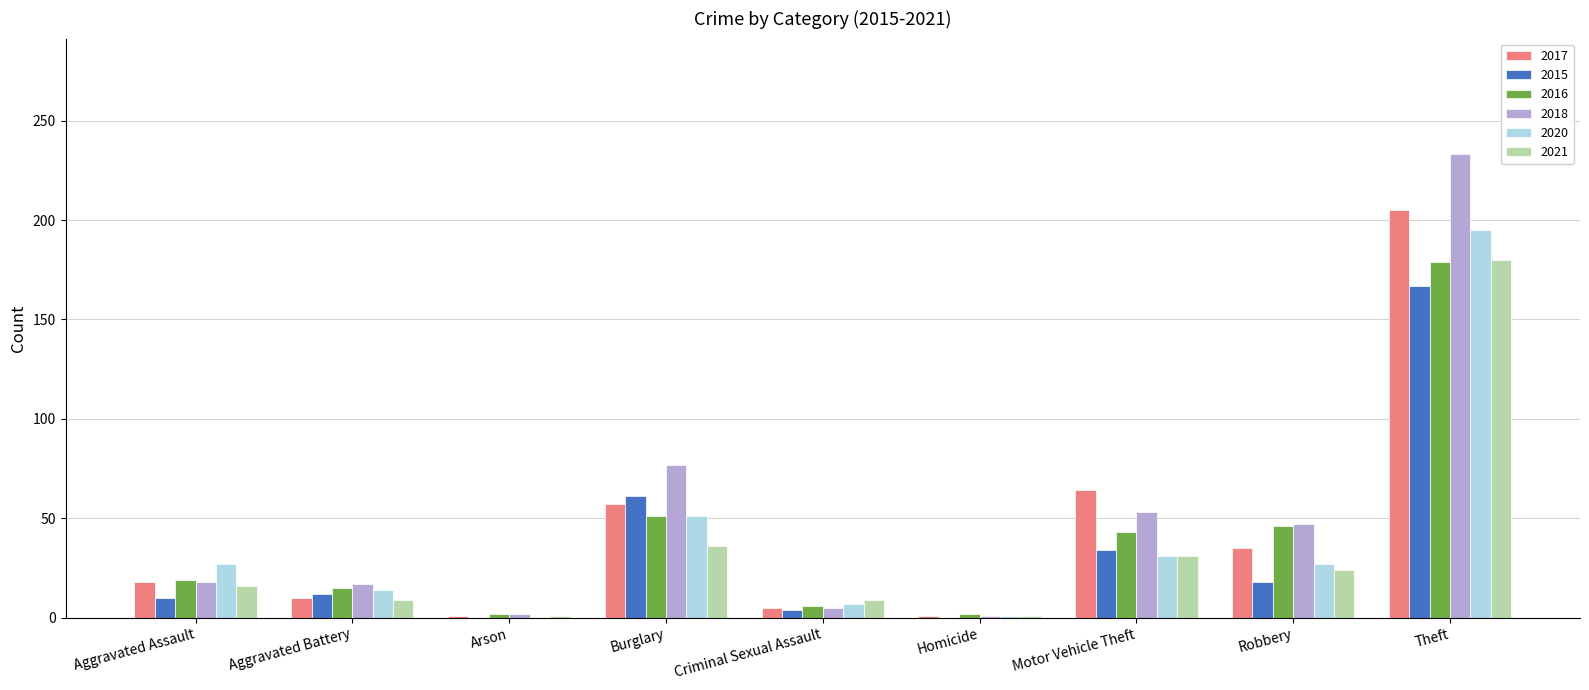

At which category is the sum across all series the highest?

Theft